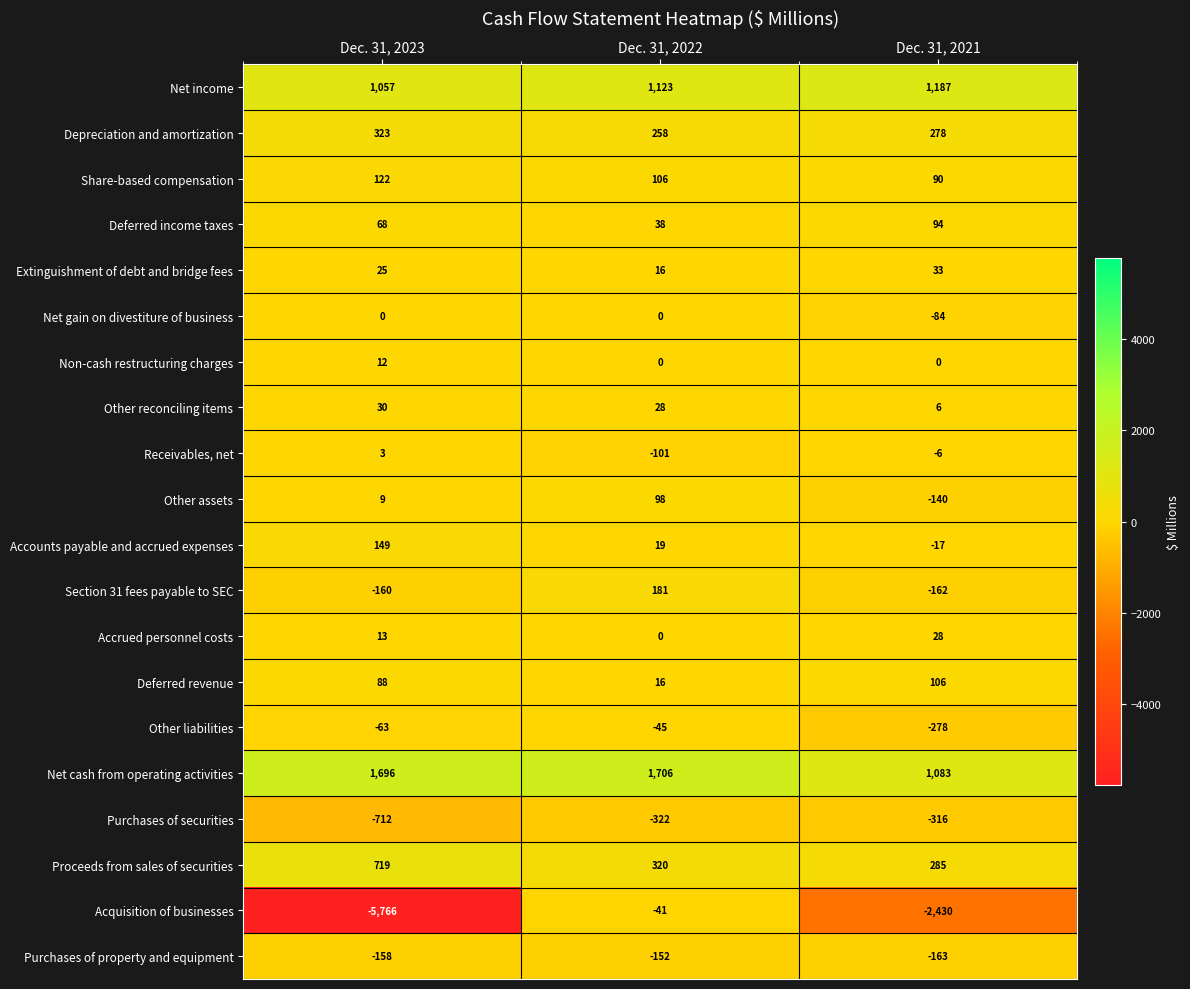

Which series has the largest range (max minus min)?

Acquisition of businesses